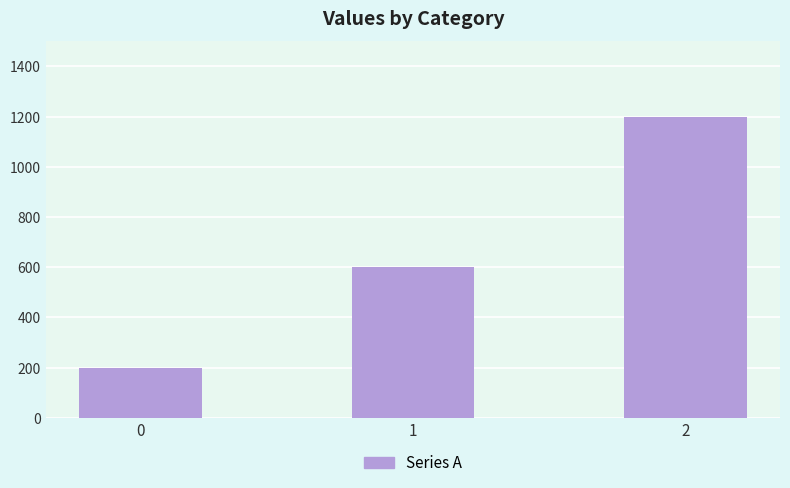

Rank the categories by value from highest to lowest.

2, 1, 0